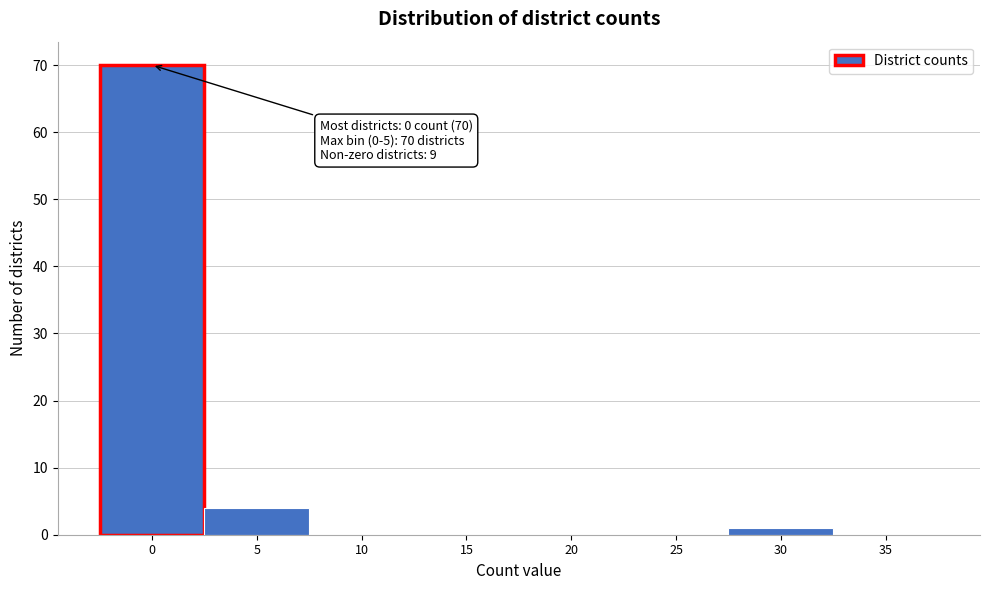

Reading left to right, extract all data points from this chart.

0=70	5=4	10=0	15=0	20=0	25=0	30=1	35=0